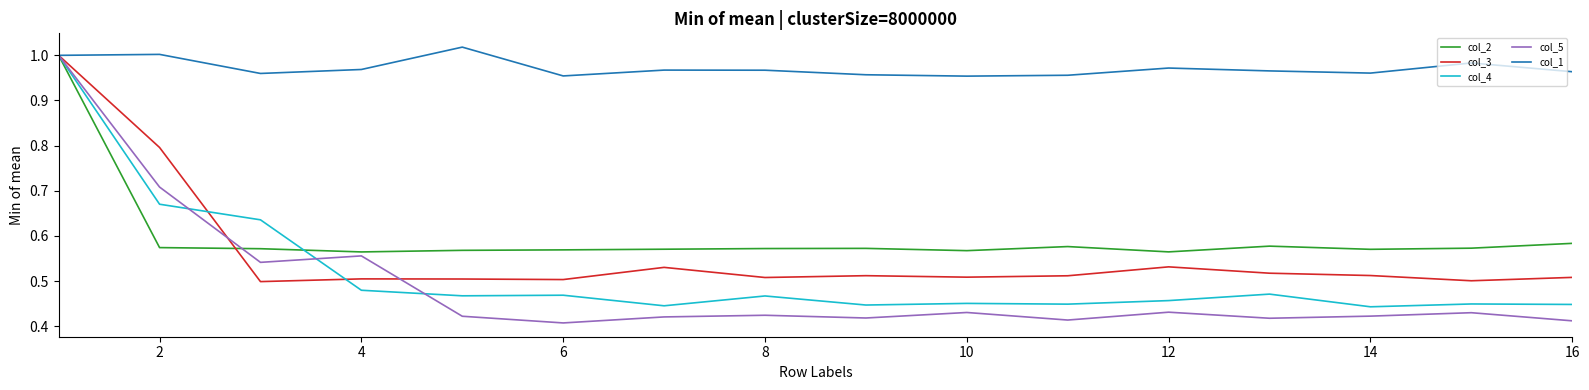

Which series has the widest spread of values?

col_5